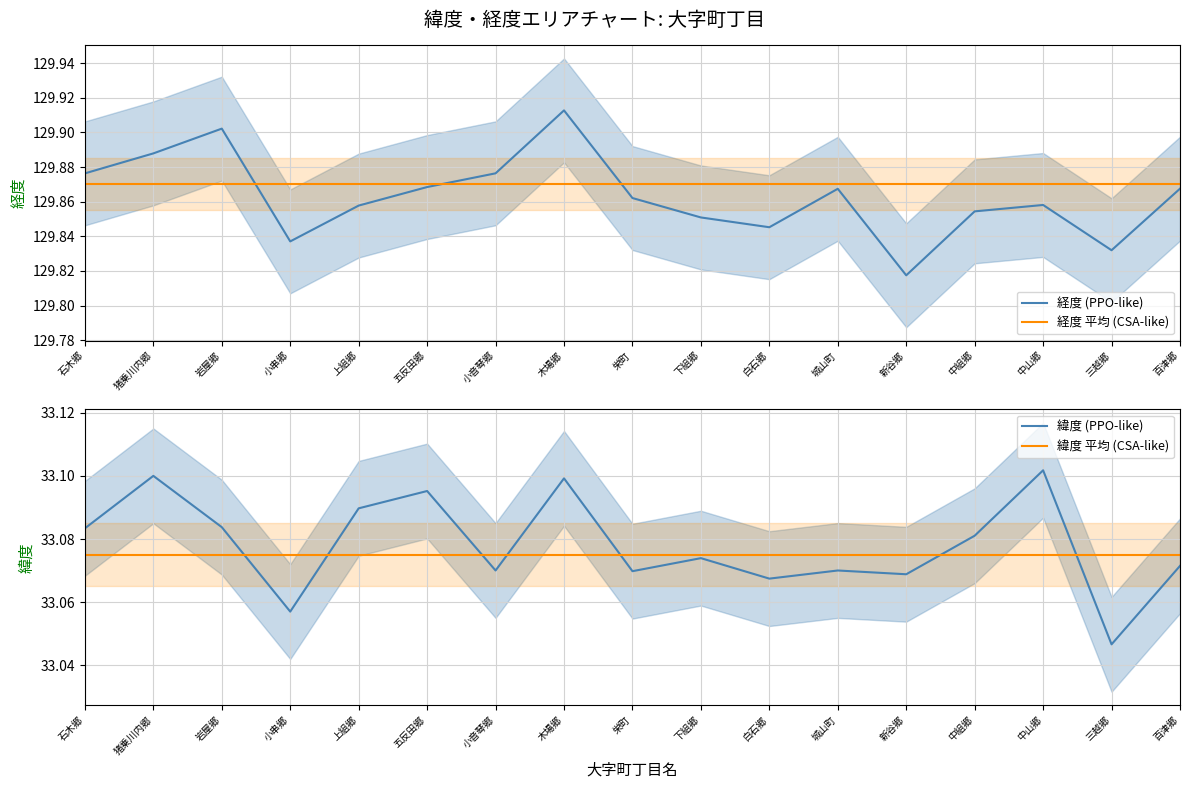

True or false: 経度 平均 (CSA-like) has a value of 129.9 at 木場郷.

True